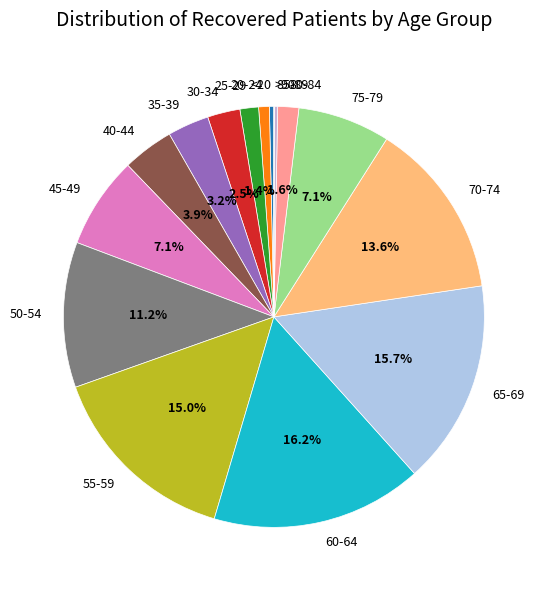

Which slice is the largest?

60-64